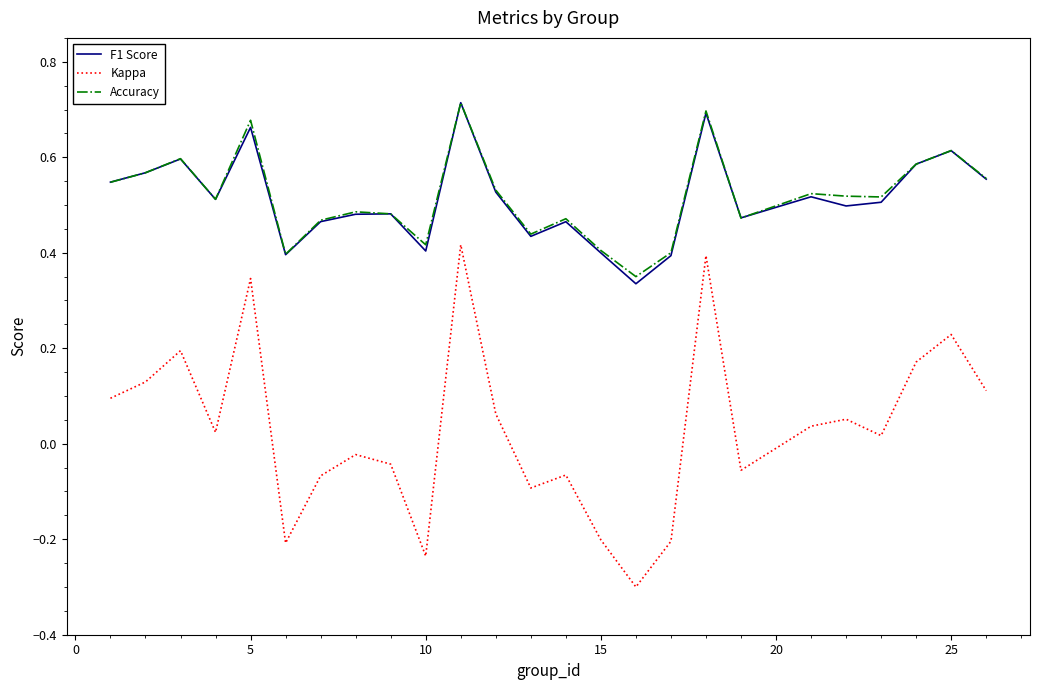

Which series has the widest spread of values?

Kappa